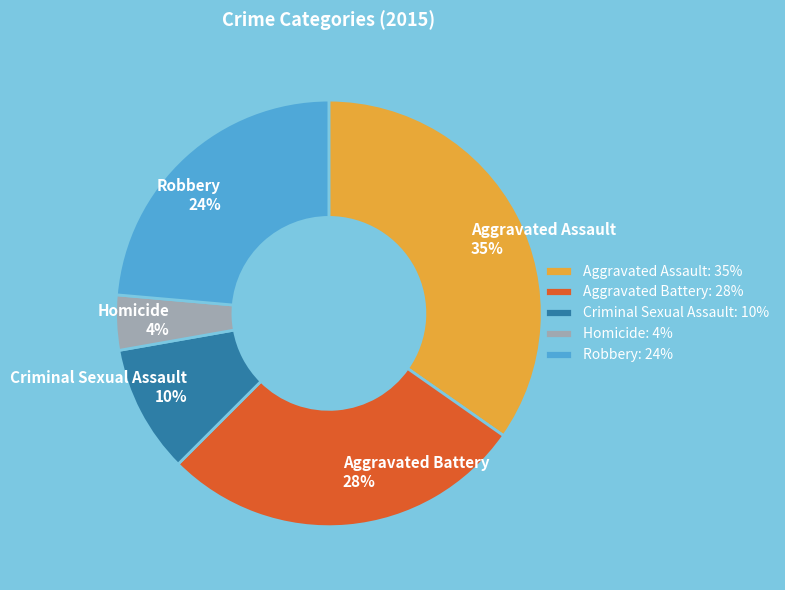

Is there any slice that represents more than half of the pie?

No